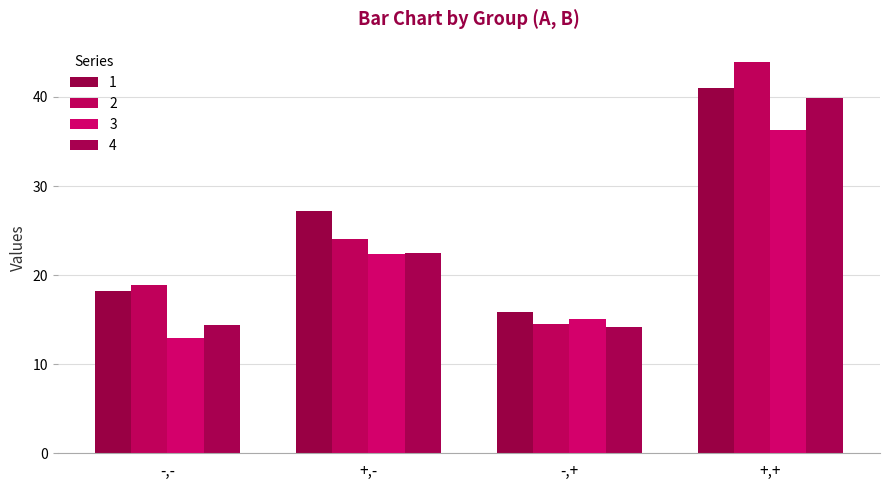

At how many categories does at least one series exceed 23?

2